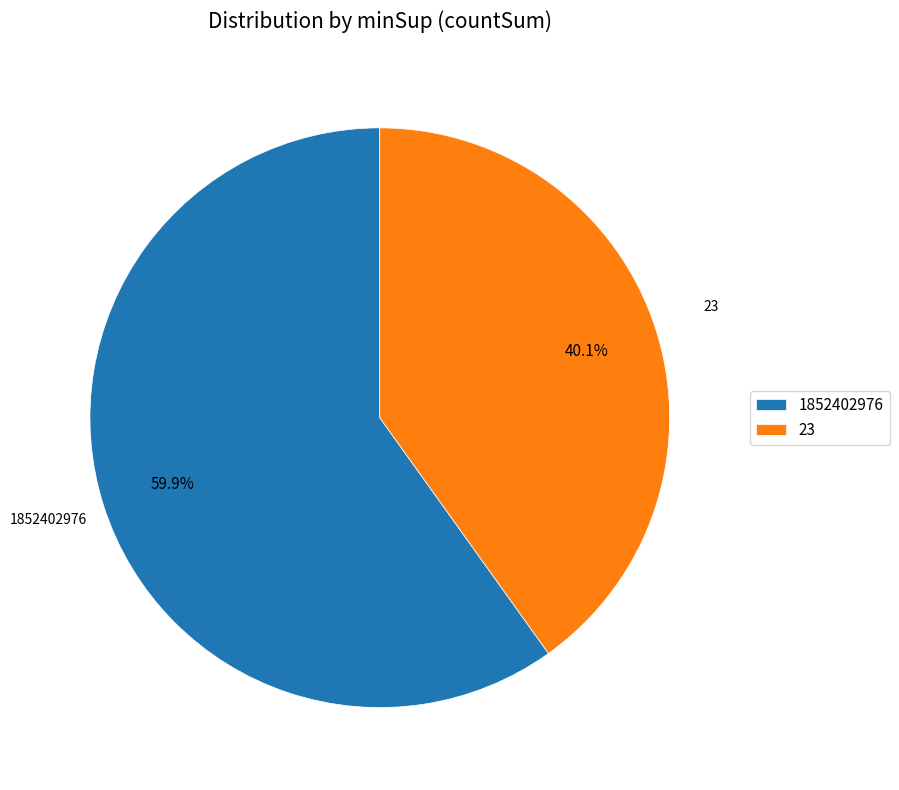

To the nearest percent, what is the difference between the 23 and 1852402976 slice percentages?

20%